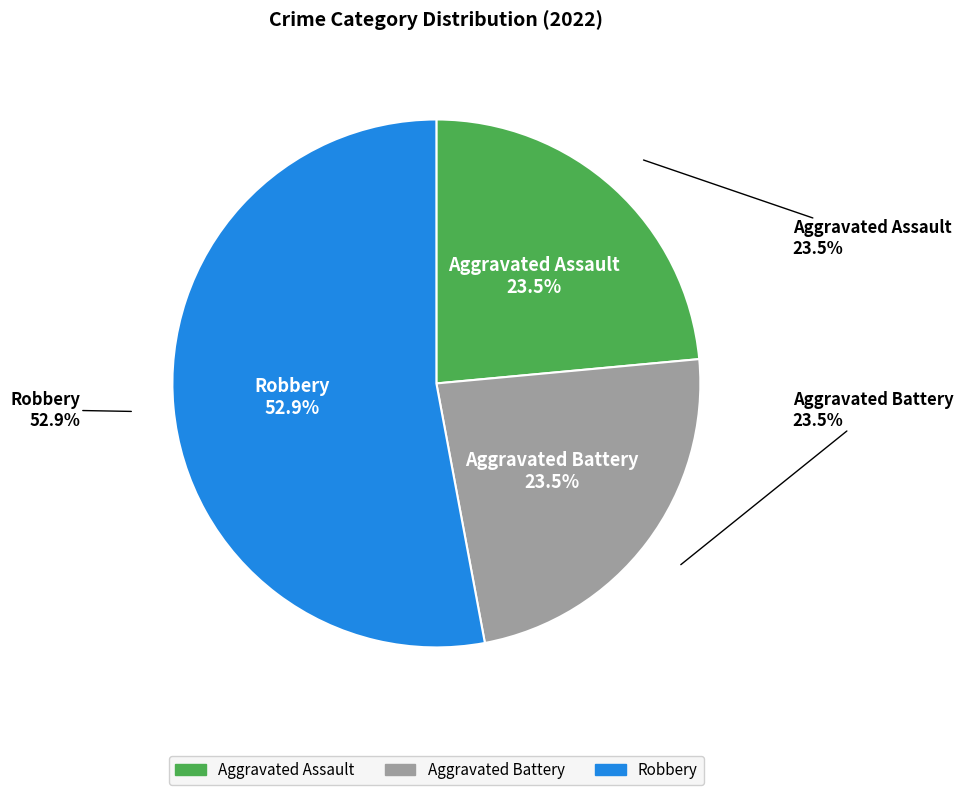

The Aggravated Assault slice represents 13% of the pie. True or false?

False